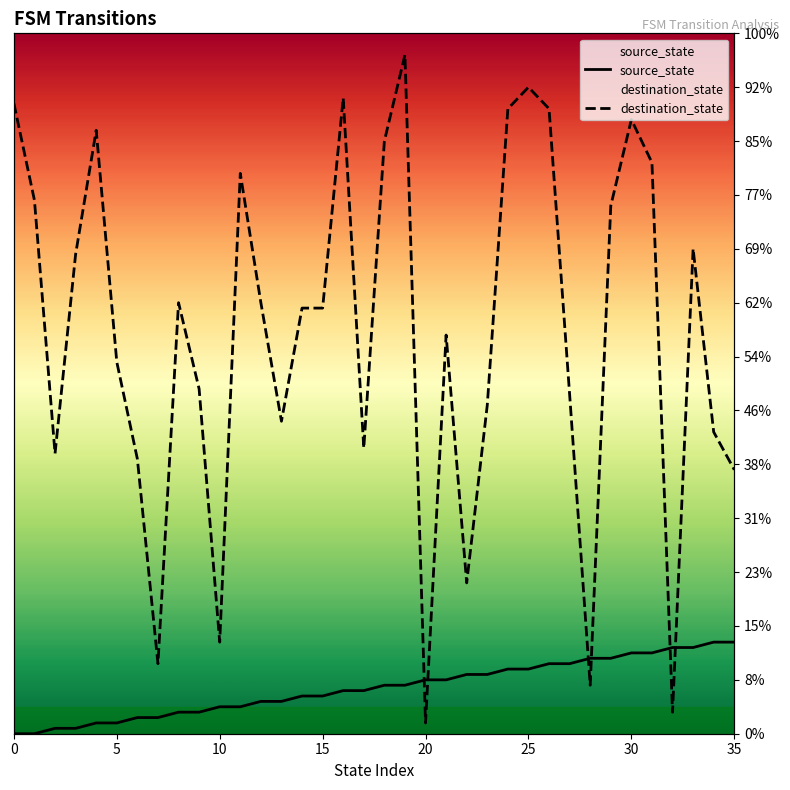

True or false: source_state and destination_state intersect in this chart.

True